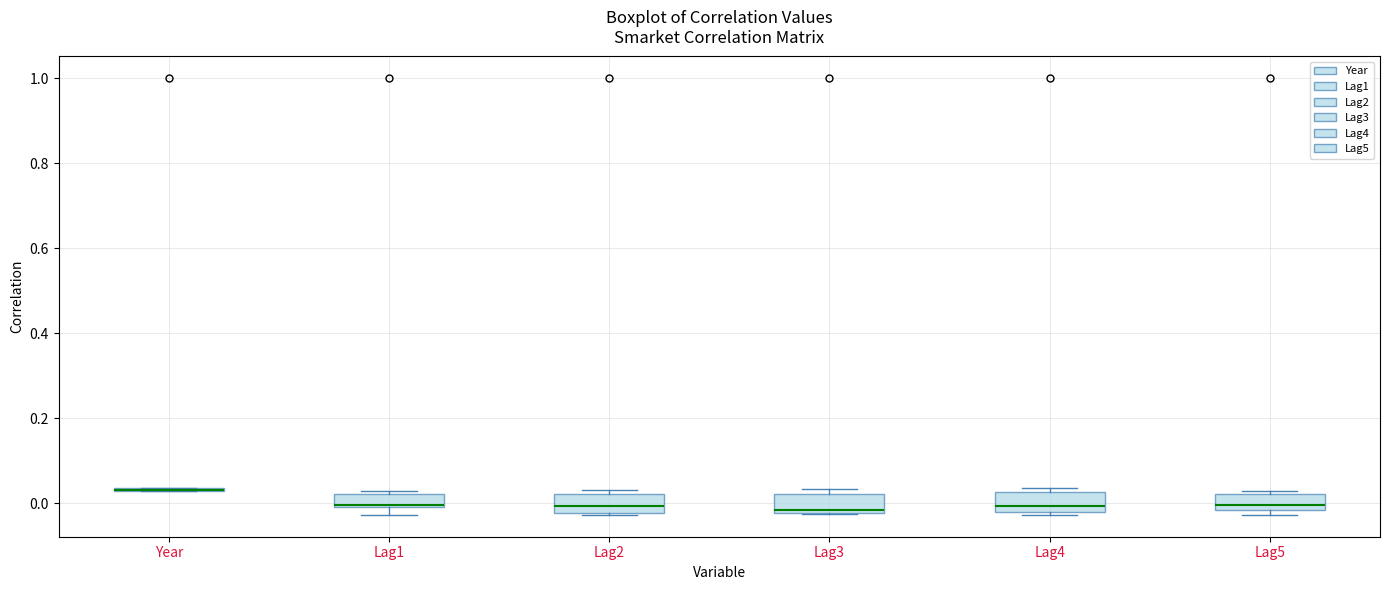

Reading left to right, transcribe this box plot: for each box, give where its median line is, the range the box spans, and where its two whiskers end, as read against the y-axis. The values are not printed on the chart, so give them approximately, as read against the axis.

Year: box collapsed to a line at 0.04, whiskers 0.02 to 0.04
Lag1: median 0.00, box 0.00 to 0.02, whiskers -0.02 to 0.02 (just above the box's upper edge)
Lag2: median 0.00, box -0.02 to 0.02, whiskers -0.02 to 0.04
Lag3: median -0.02 (just above the box's lower edge), box -0.02 to 0.02, whiskers -0.02 to 0.04
Lag4: median 0.00, box -0.02 to 0.02, whiskers -0.02 (just below the box's lower edge) to 0.04
Lag5: median 0.00, box -0.02 to 0.02, whiskers -0.02 (just below the box's lower edge) to 0.02 (just above the box's upper edge)